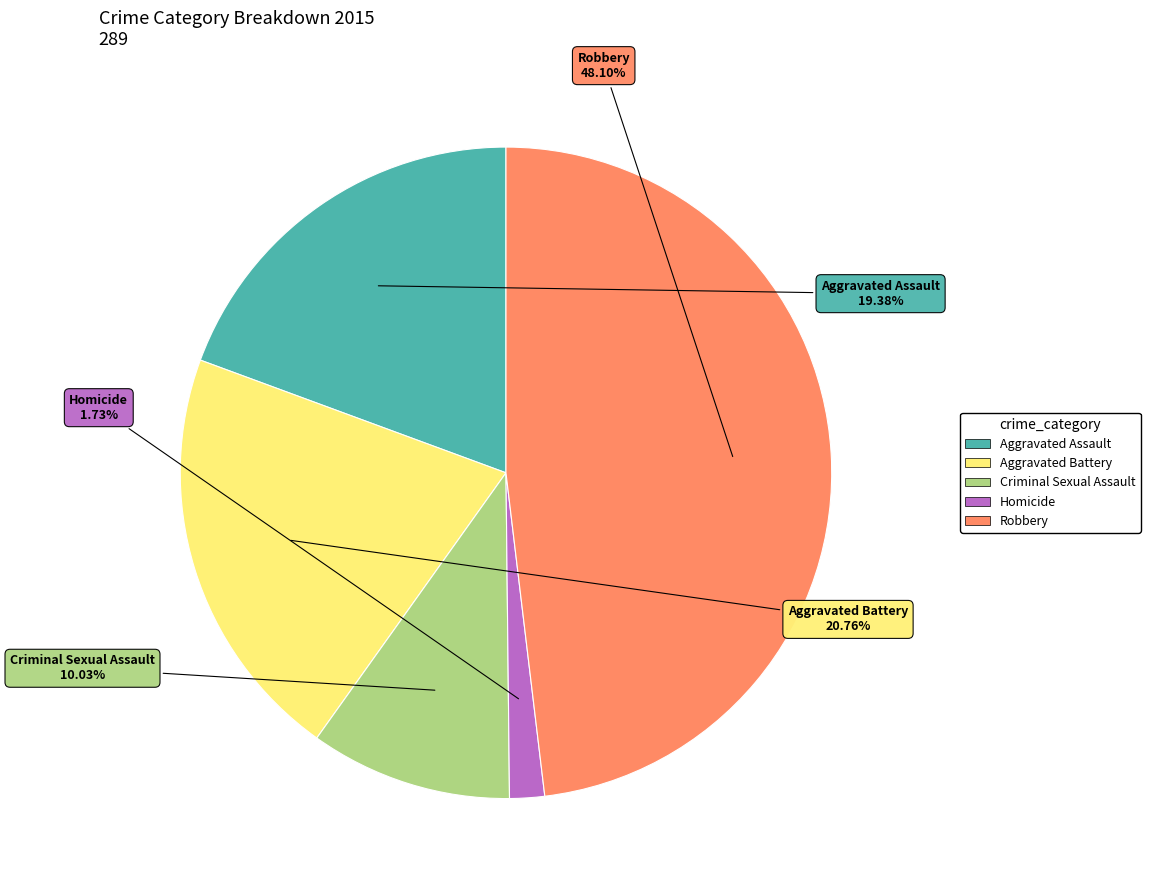

What is the total percentage of Homicide and Aggravated Battery?

22.5%